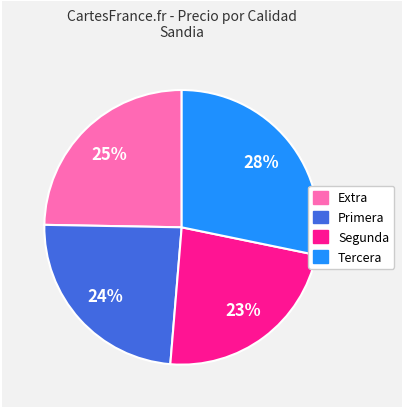

Is it true that Tercera is 16% of the pie?

False